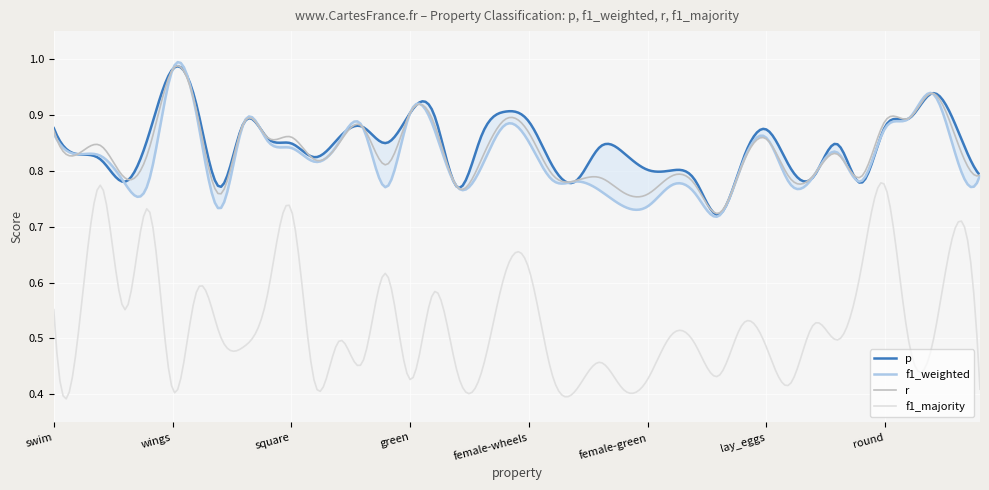

How many interior local peaks does the r series have?

12